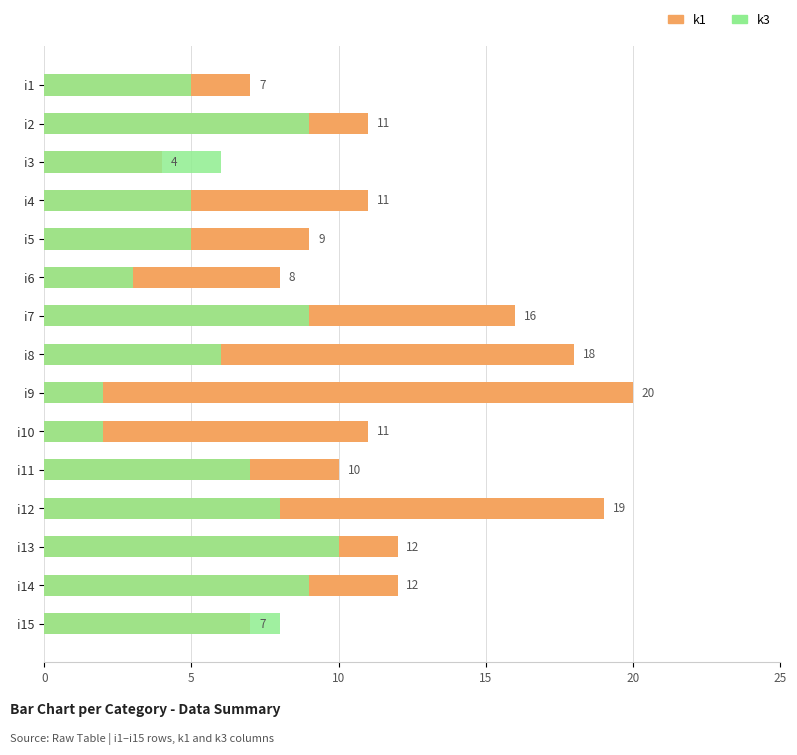

What is the value of the k3 bar at the 3rd from the left?

6